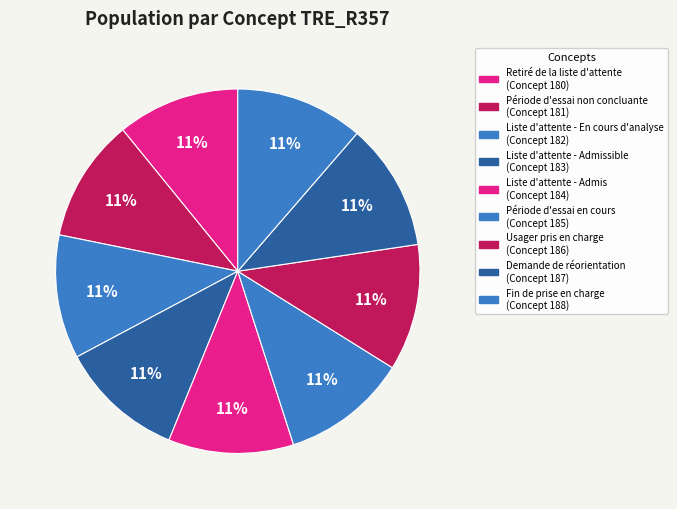

Which category has the smallest portion of the pie?

Retiré de la liste d'attente